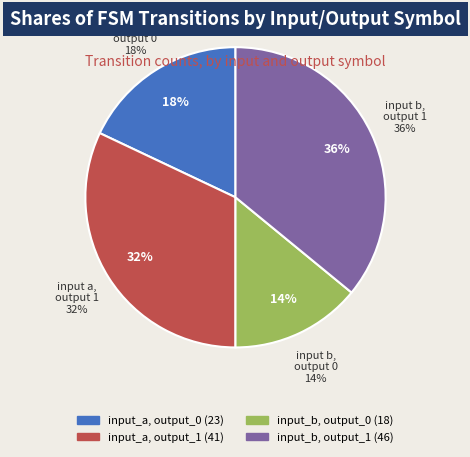

Rank the categories by value from highest to lowest.

input_b, output_1, input_a, output_1, input_a, output_0, input_b, output_0